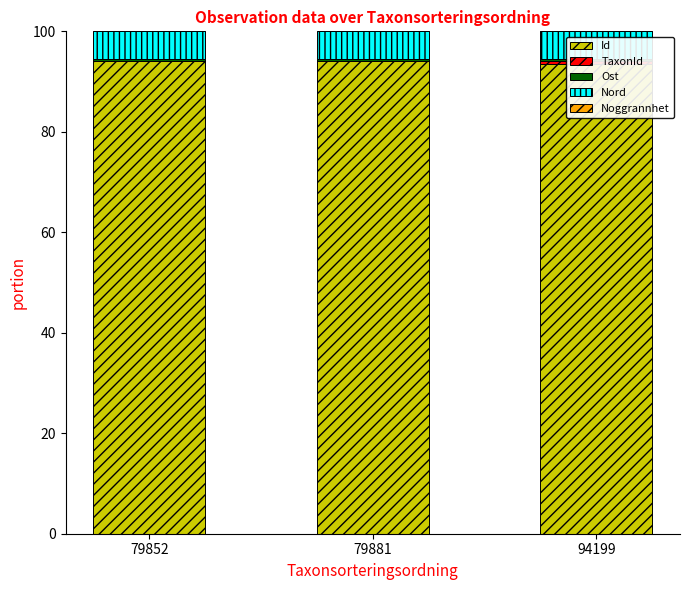

Reading left to right, what are all the values shown in this chart?

Id: 79852=94.1	79881=94.1	94199=93.4
TaxonId: 79852=0.0	79881=0.0	94199=0.8
Ost: 79852=0.4	79881=0.4	94199=0.4
Nord: 79852=5.5	79881=5.5	94199=5.4
Noggrannhet: 79852=0.0	79881=0.0	94199=0.0